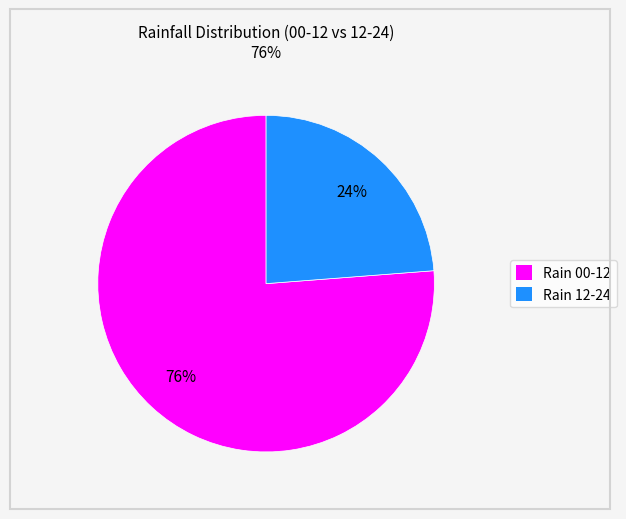

To the nearest percent, what is the difference between the largest and smallest slice percentages?

52%